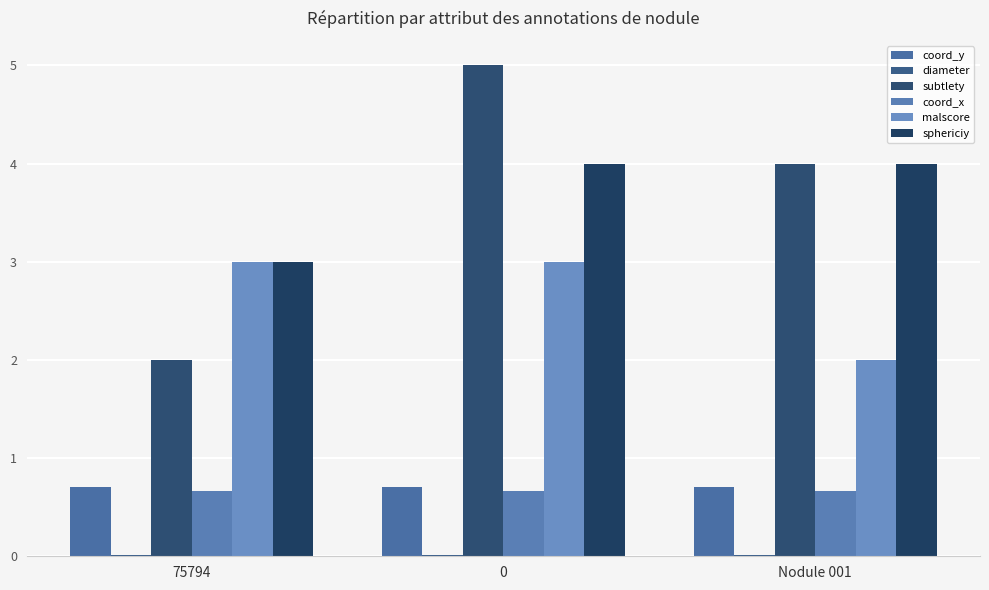

What is the sum of the coord_x values at 0 and Nodule 001?

1.3